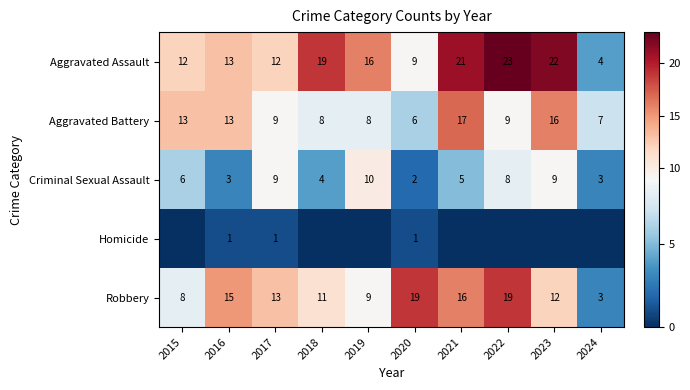

What is the approximate value of Aggravated Assault at 2020, to the nearest 5?

10